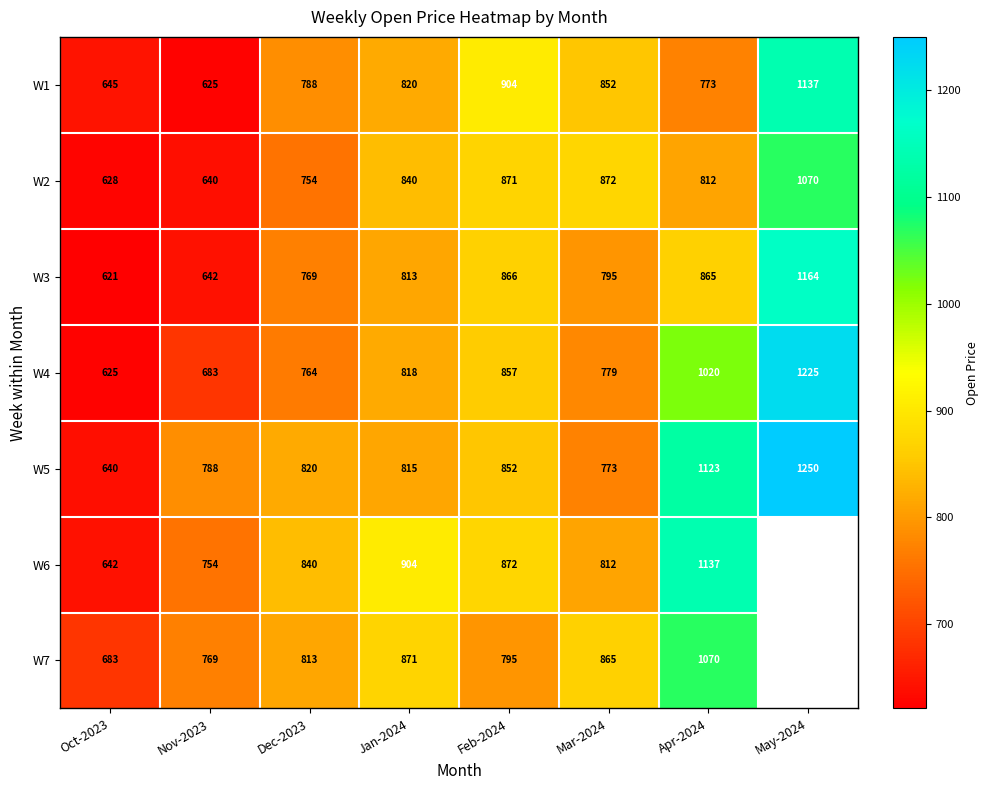

Is the value of W6 at Feb-2024 greater than the value of W7 at Feb-2024?

Yes